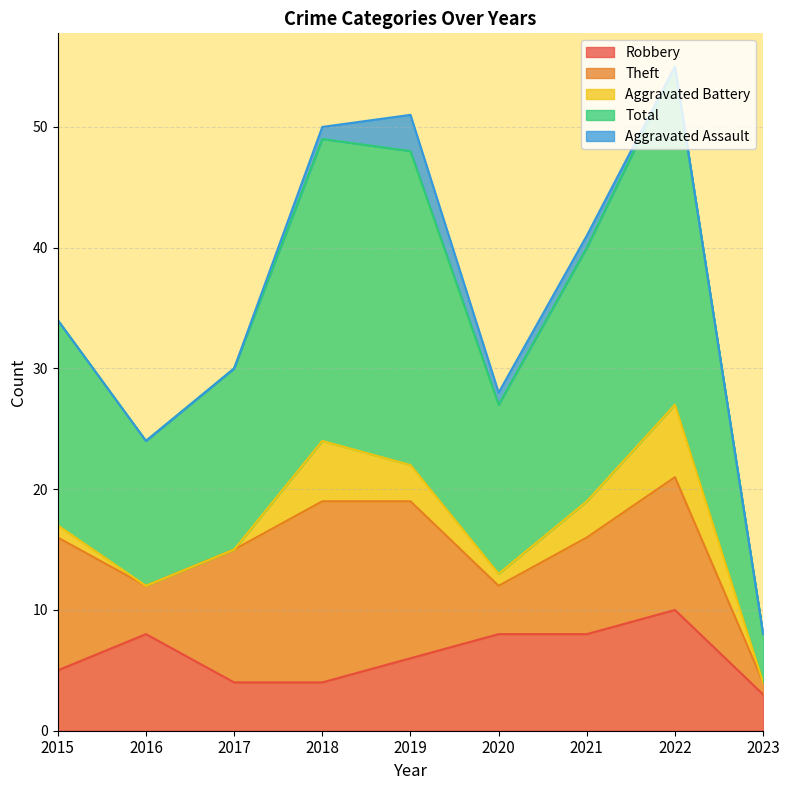

The Total series shows 24 at 2015. True or false?

False